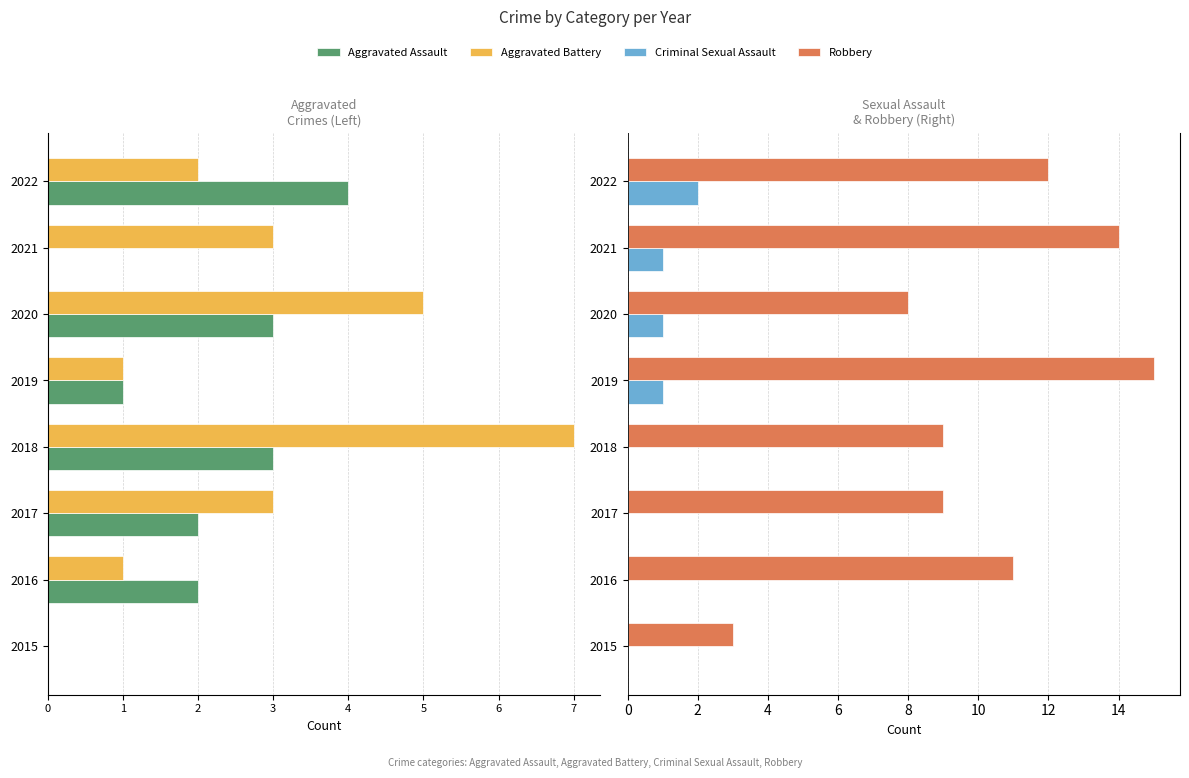

The Criminal Sexual Assault series shows 1 at 2017. True or false?

False